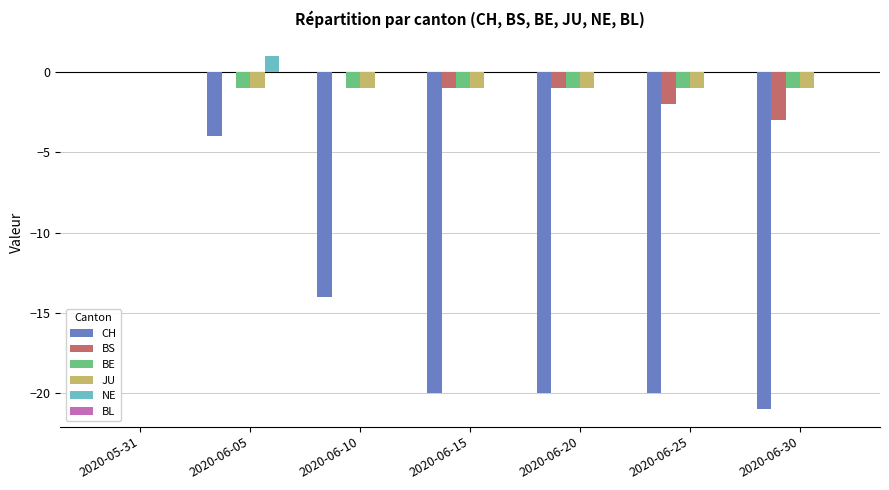

How many groups of bars are there?

7